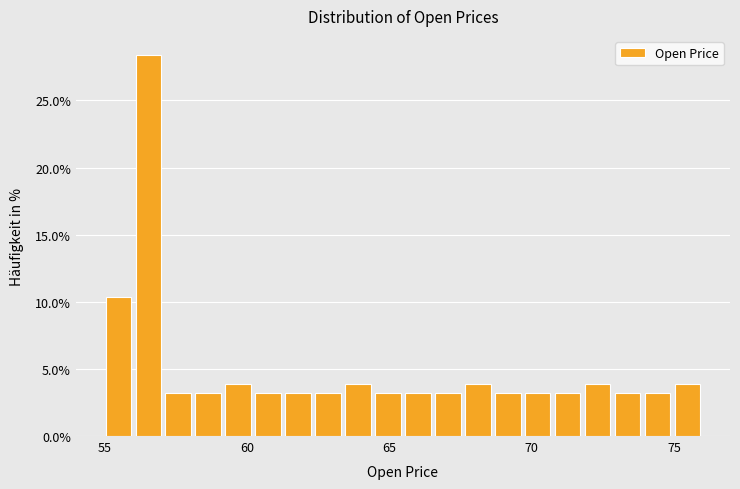

Around what value on the x-axis is the tallest bar? Give the approximate position of its centre, as read against the axis.

56.5